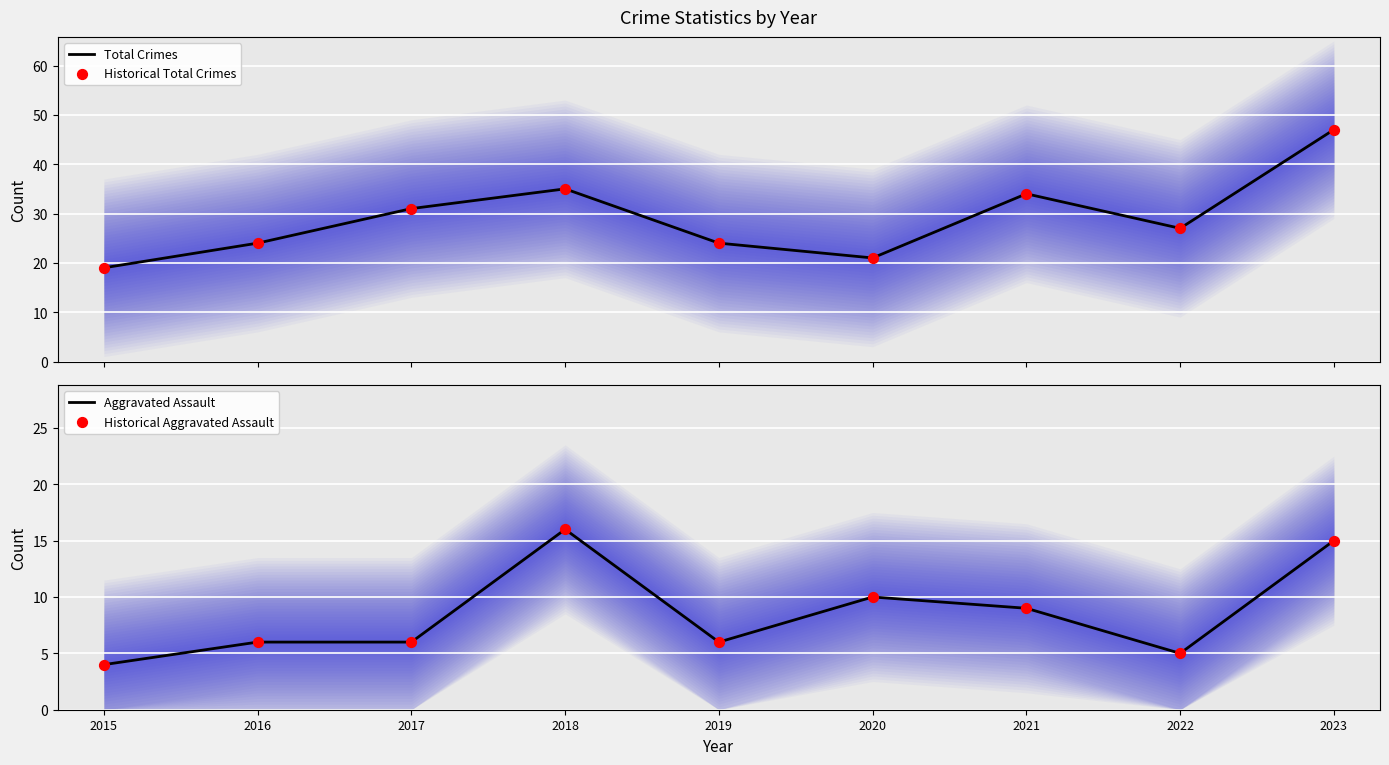

What are all the series names shown in the legend?

Total Crimes, Historical Total Crimes, Aggravated Assault, Historical Aggravated Assault